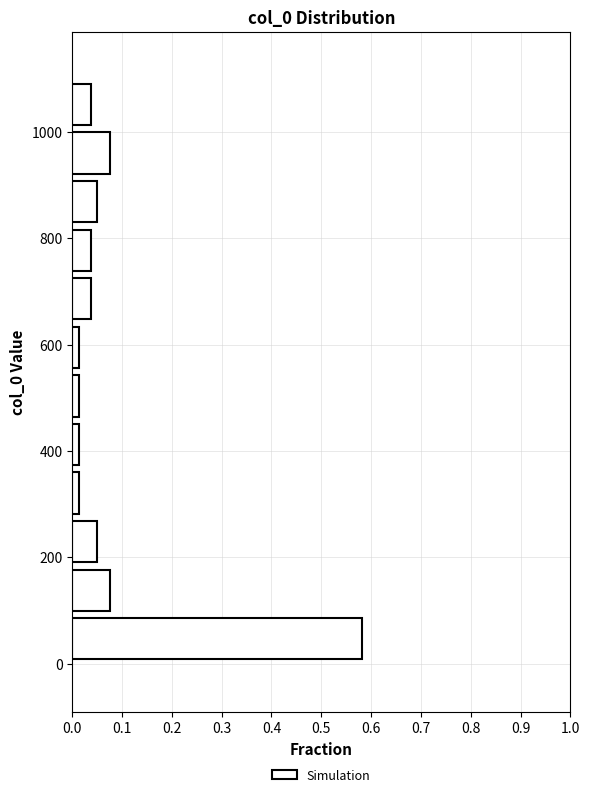

How long is the bar that spans 1000 to 1100 on the y-axis? Neither the bar edges nor the lengths are printed on the chart, so give them approximately, as read against the axes.

0.04